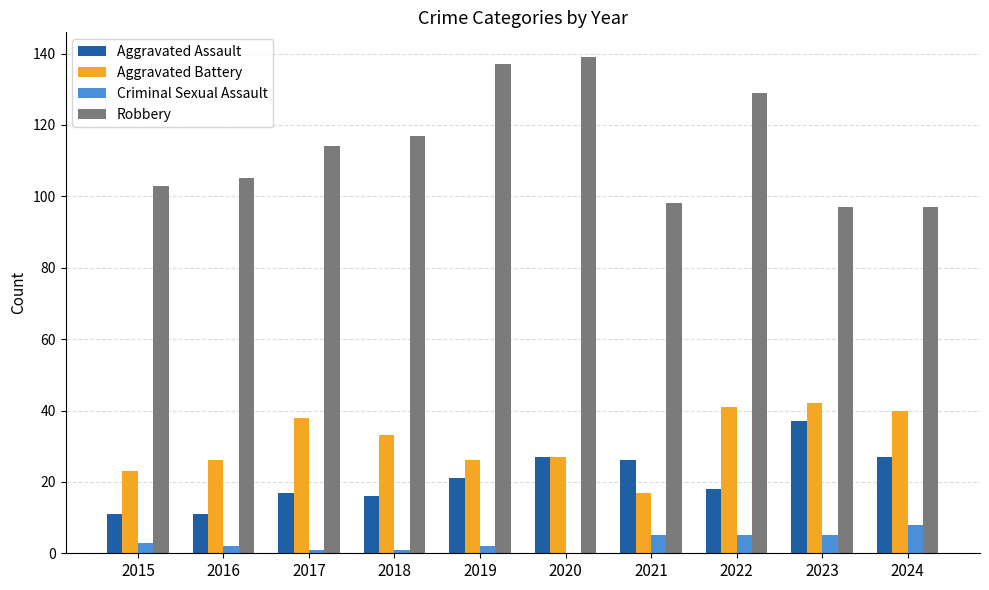

Count the number of data series in this chart.

4